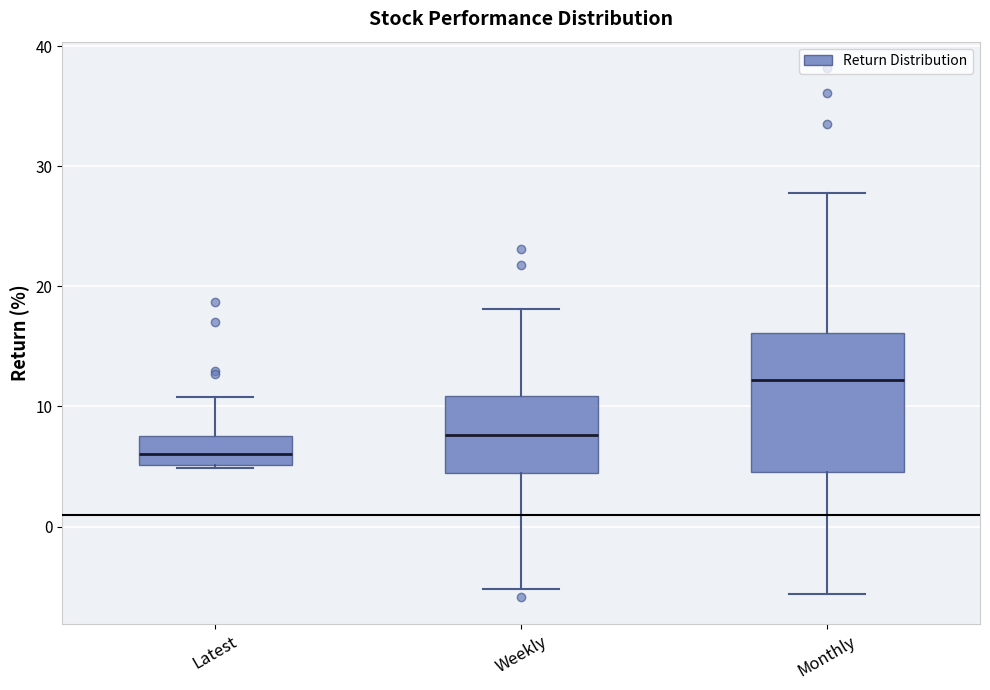

Reading left to right, transcribe this box plot: for each box, give where its median line is, the range the box spans, and where its two whiskers end, as read against the y-axis. The values are not printed on the chart, so give them approximately, as read against the axis.

Latest: median 6, box 5 to 7, whiskers 5 to 11
Weekly: median 8, box 4 to 11, whiskers -5 to 18
Monthly: median 12, box 5 to 16, whiskers -6 to 28